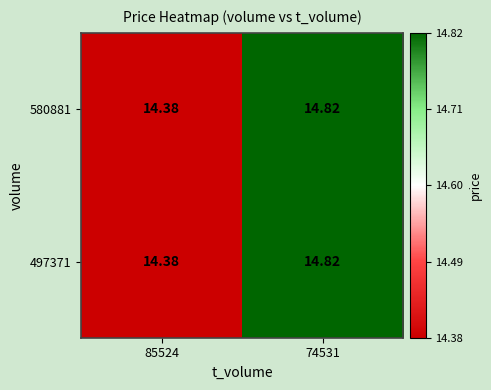

At which category does the chart reach its minimum across all series?

85524